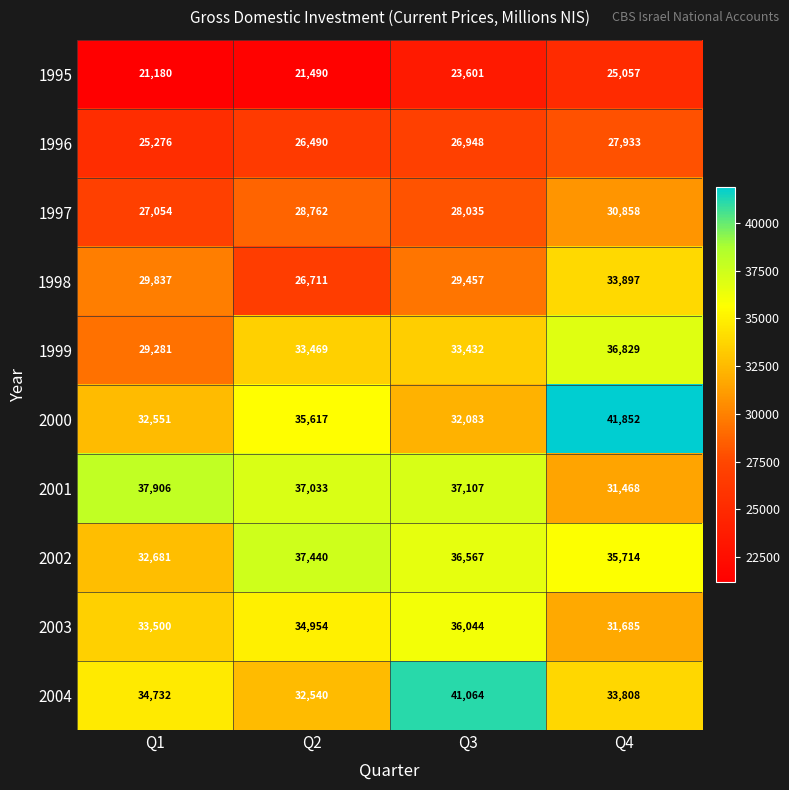

Which label corresponds to the largest value in the chart?

Q4